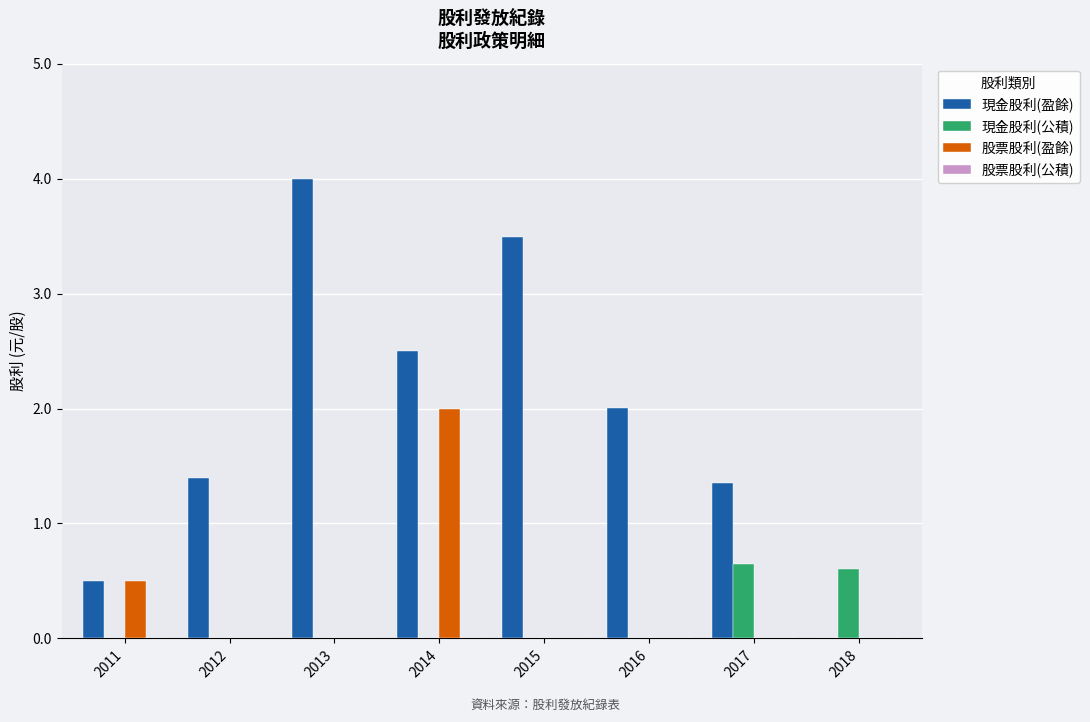

At which category is the sum across all series the highest?

2014